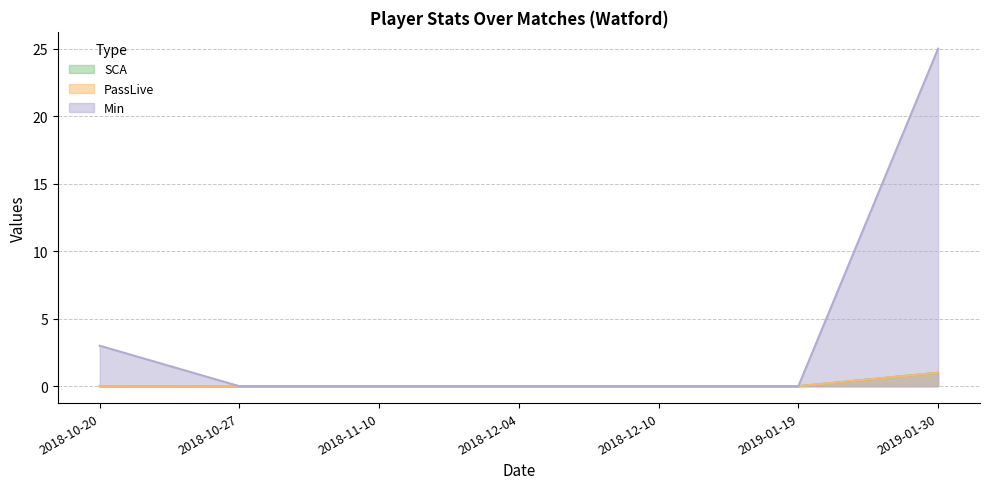

What is the difference between the maximum and second lowest values in the PassLive series?

1